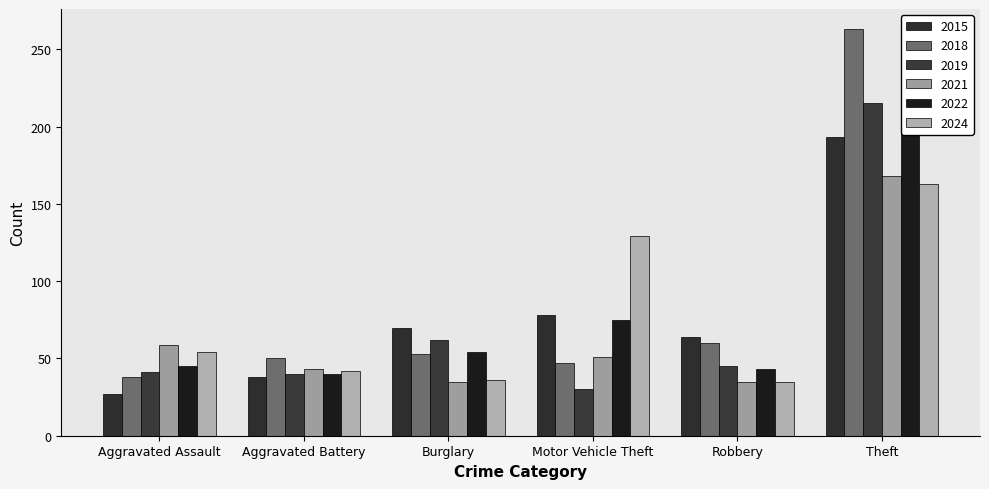

At which label is 2018 closest to 150?

Robbery